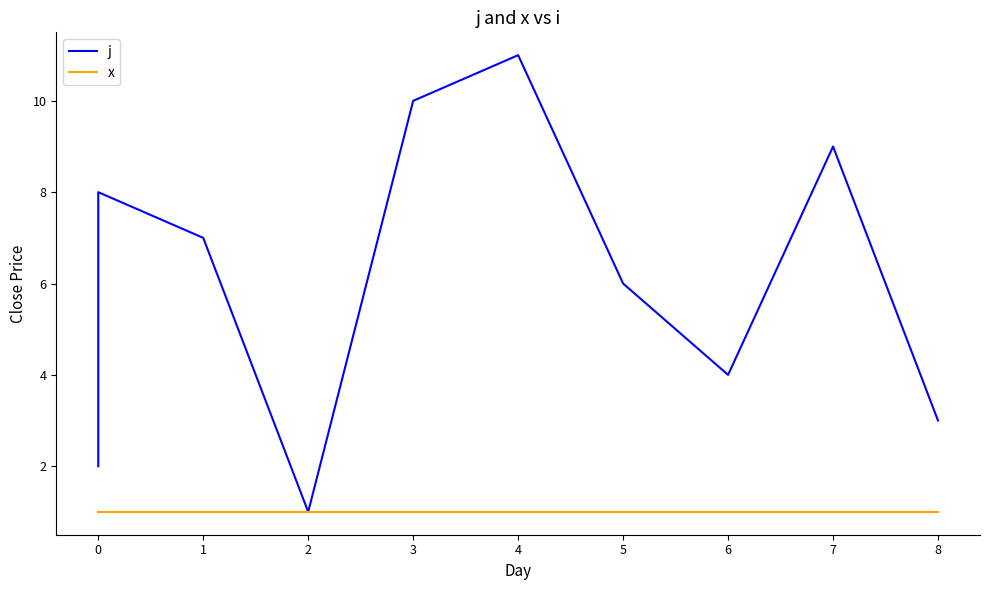

What is the smallest value displayed?

1